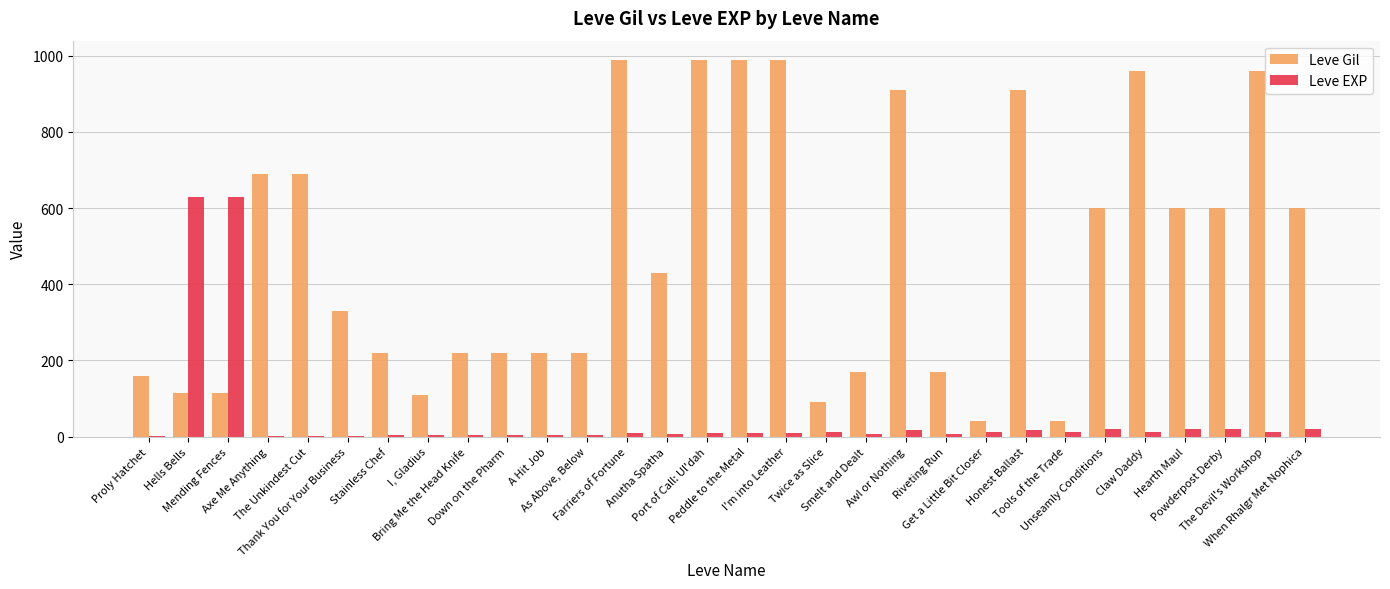

What is the sum of all Leve EXP values?

1534